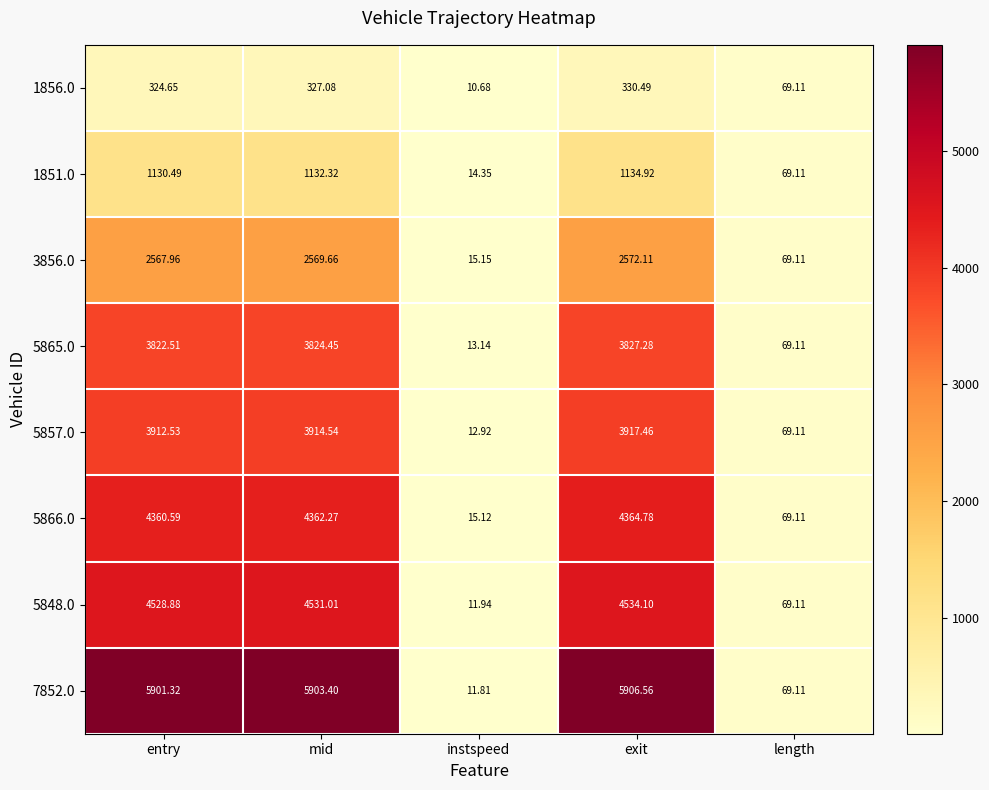

Where is 7852.0 nearest to the value 2959?

length